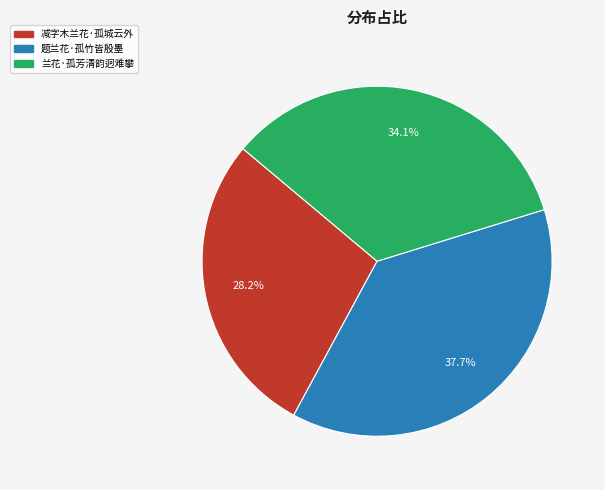

To the nearest percent, what portion does 兰花·孤芳清韵迥难攀 represent?

34%